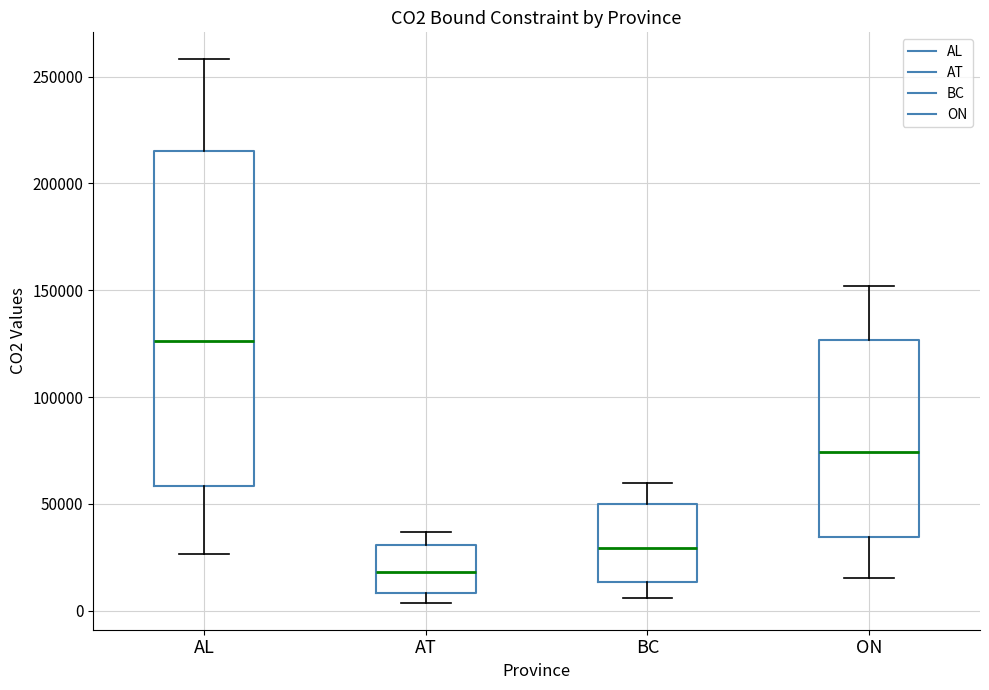

Reading left to right, read every box against the y-axis: the position of its median line, the range the box covers, and the ends of its whiskers. The values are not printed on the chart, so give them approximately, as read against the axis.

AL: median 125000, box 60000 to 215000, whiskers 25000 to 260000
AT: median 20000, box 10000 to 30000, whiskers 5000 to 35000
BC: median 30000, box 15000 to 50000, whiskers 5000 to 60000
ON: median 75000, box 35000 to 125000, whiskers 15000 to 150000